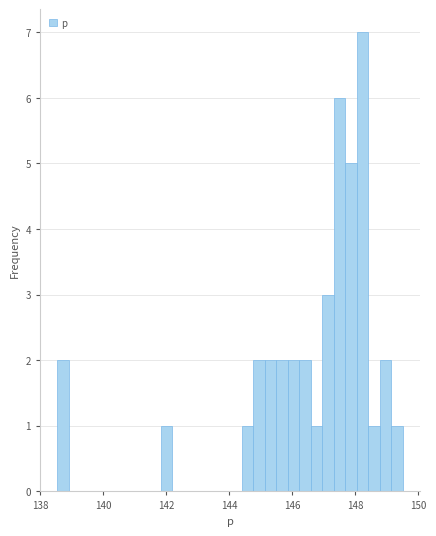

Read against the x-axis, roughly where is the centre of the tallest bar?

148.2